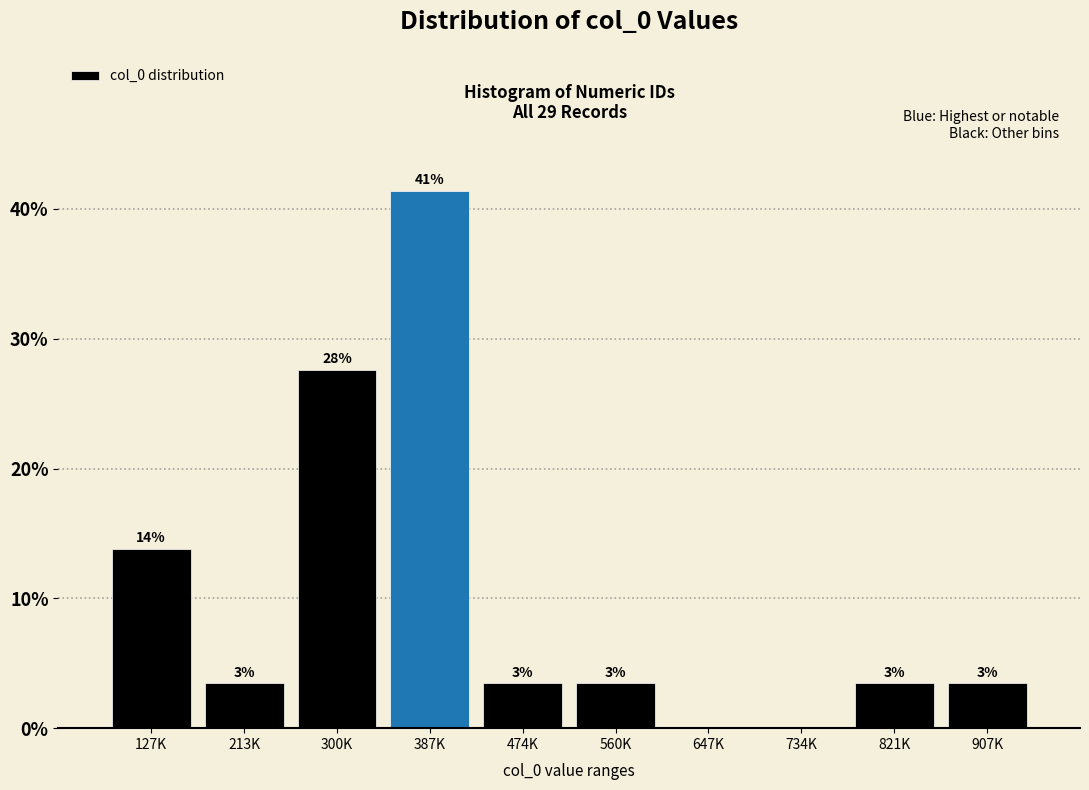

Are the bars horizontal?

No